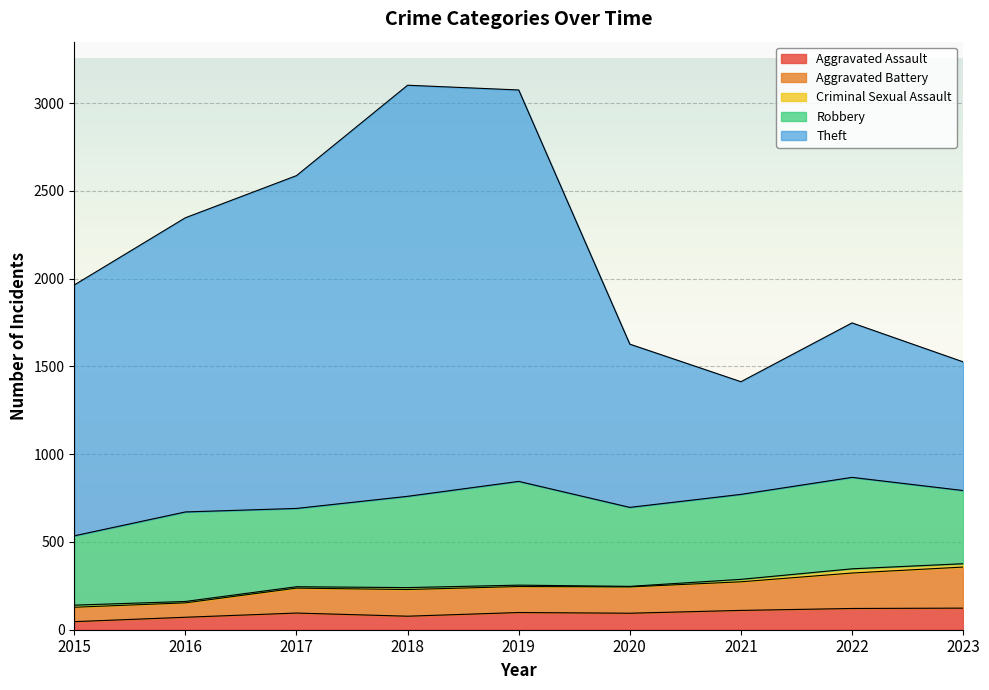

How many interior local peaks does the Theft series have?

2